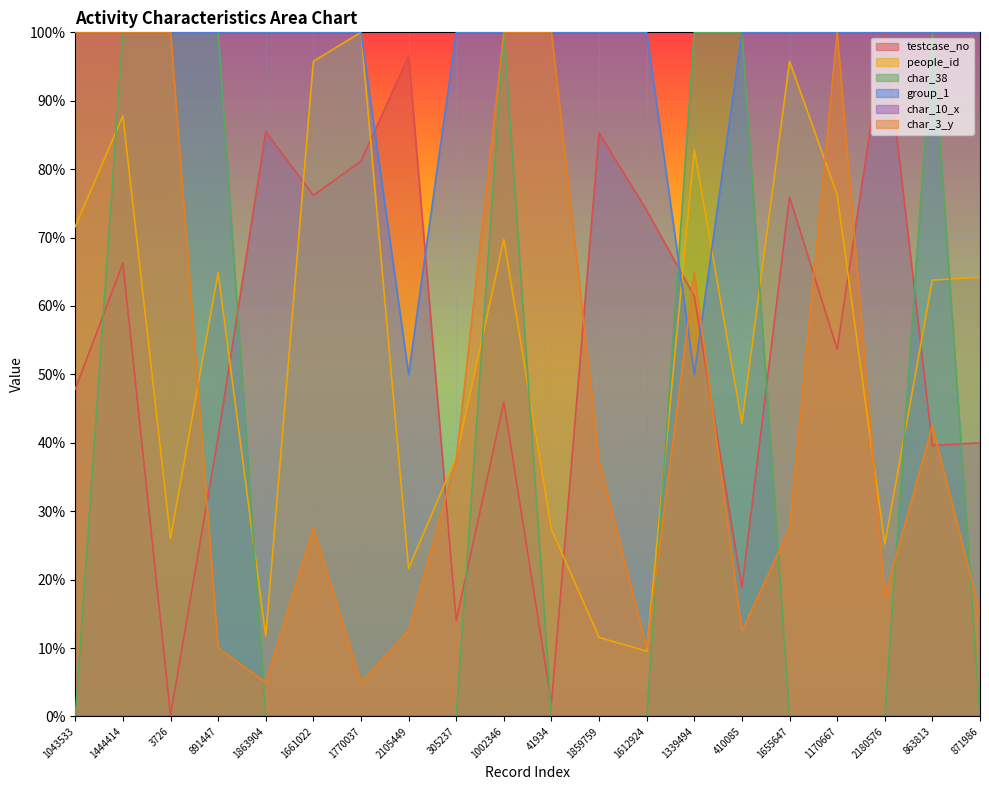

Where is the first local minimum for people_id?

3726